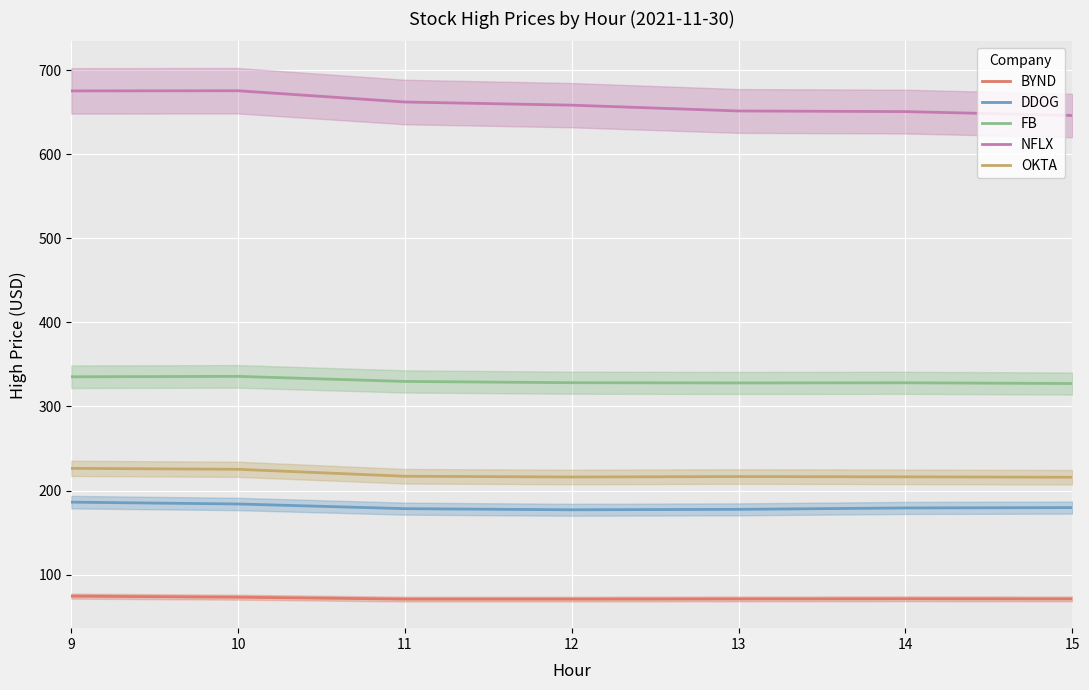

Reading right to left, extract all data points from this chart.

BYND: 15=71.3	14=71.4	13=71.2	12=71.0	11=71.0	10=73.3	9=74.5
DDOG: 15=179.8	14=179.4	13=177.7	12=177.2	11=178.5	10=184.1	9=186.3
FB: 15=327.3	14=328.2	13=328.0	12=328.3	11=329.8	10=335.8	9=335.3
NFLX: 15=646.0	14=650.6	13=651.4	12=658.2	11=662.0	10=675.4	9=675.2
OKTA: 15=215.9	14=216.4	13=216.7	12=216.2	11=217.1	10=225.3	9=226.5